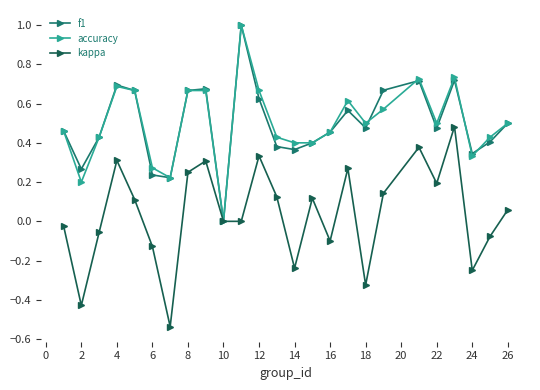

What is the difference between the maximum and minimum values in the f1 series?

1.0